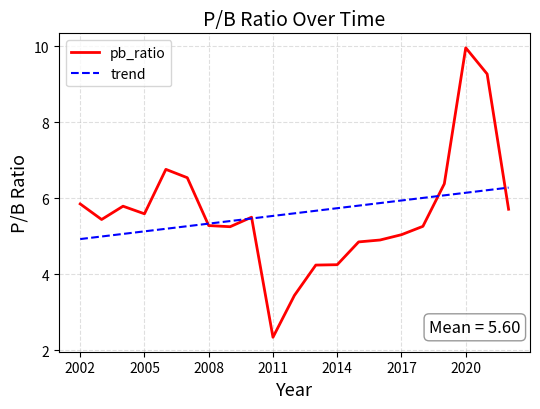

Which series has the widest spread of values?

pb_ratio